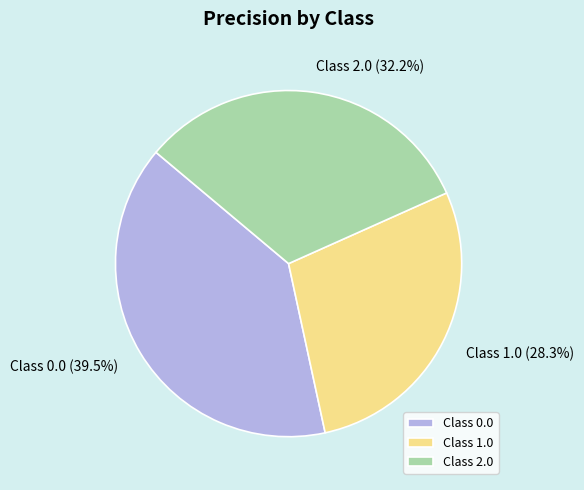

Rank the categories by value from highest to lowest.

Class 0.0, Class 2.0, Class 1.0